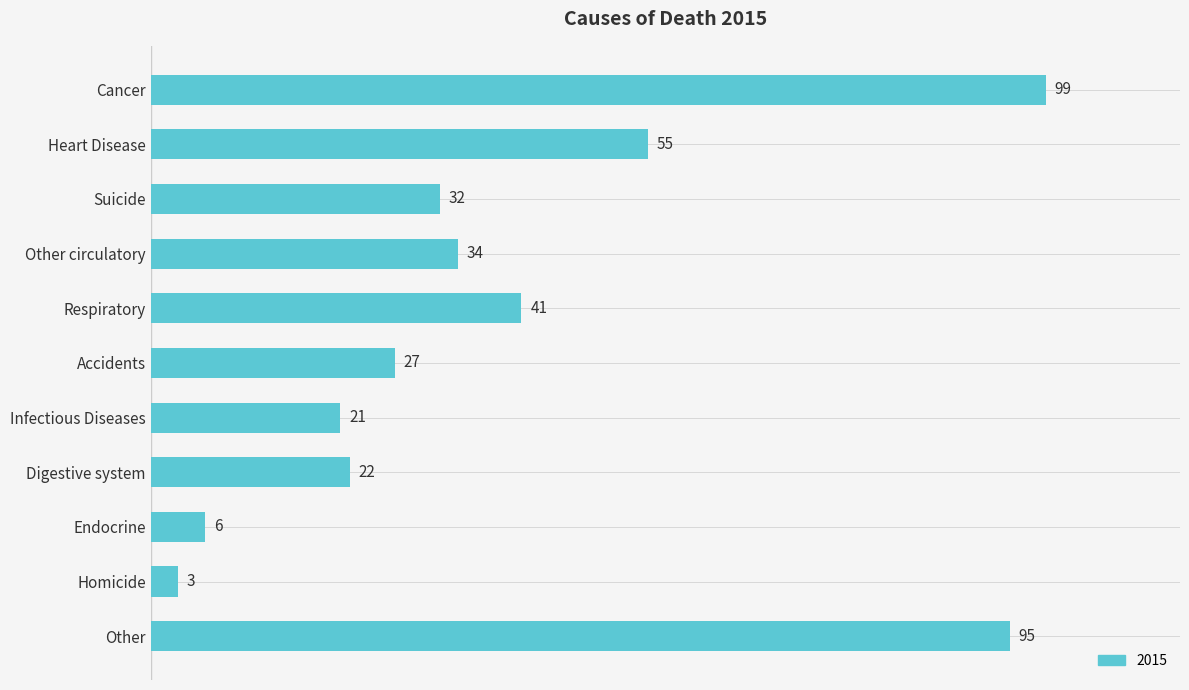

The chart shows a value of 32 at Digestive system. True or false?

False